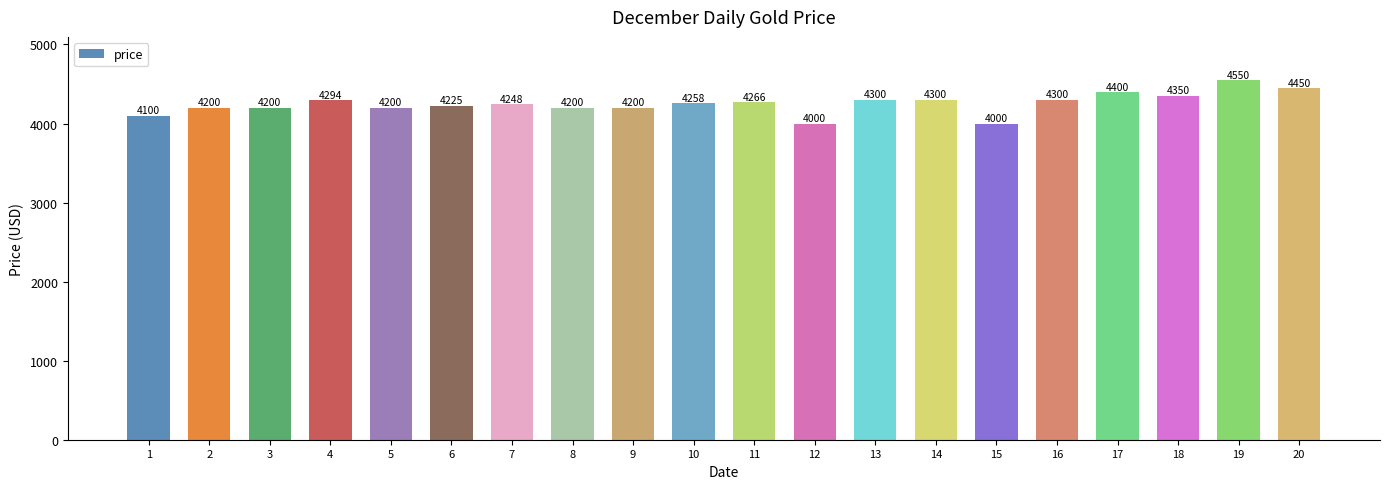

At which category does the chart reach its peak across all series?

19